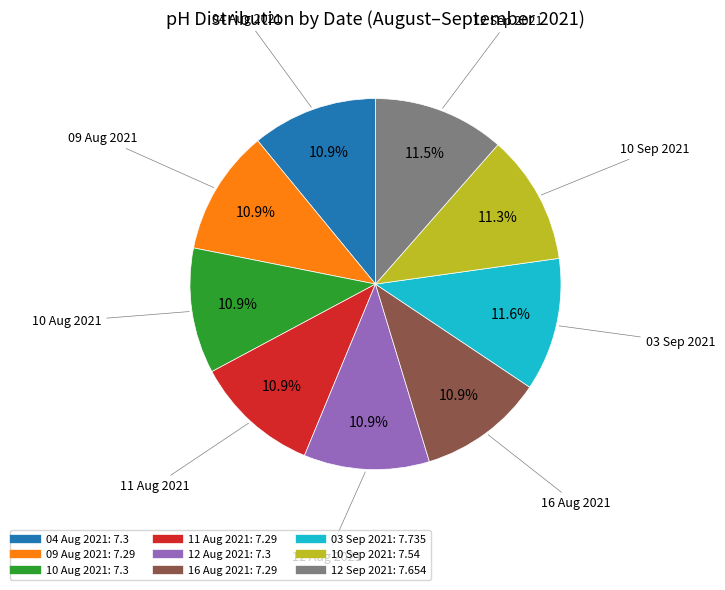

Does any single category account for the majority?

No